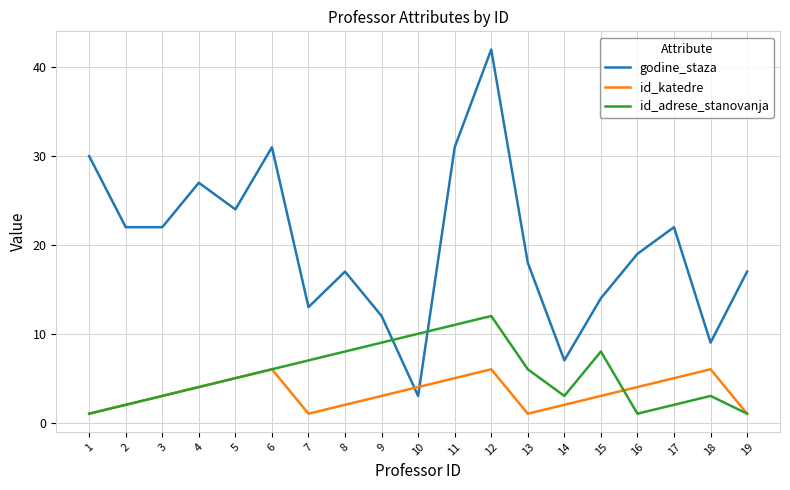

Count the id_katedre values in the range 2 to 5.

12